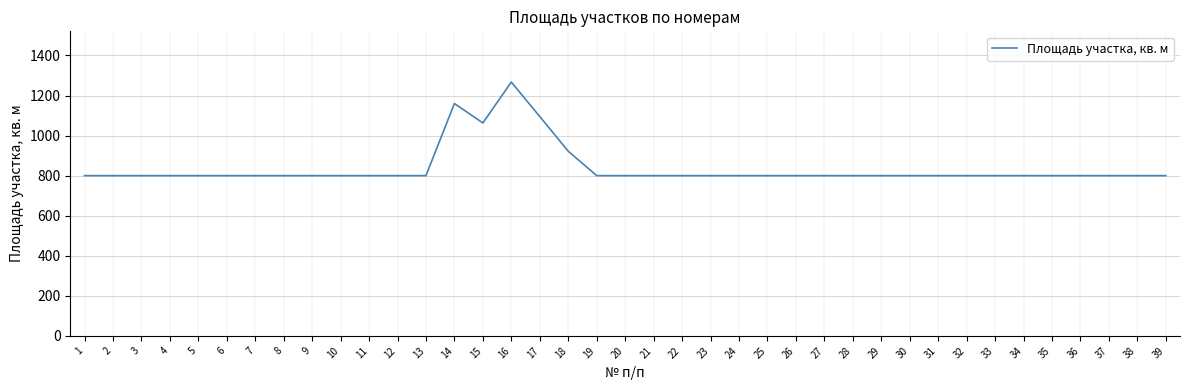

Between 14 and 12, which is larger?

14